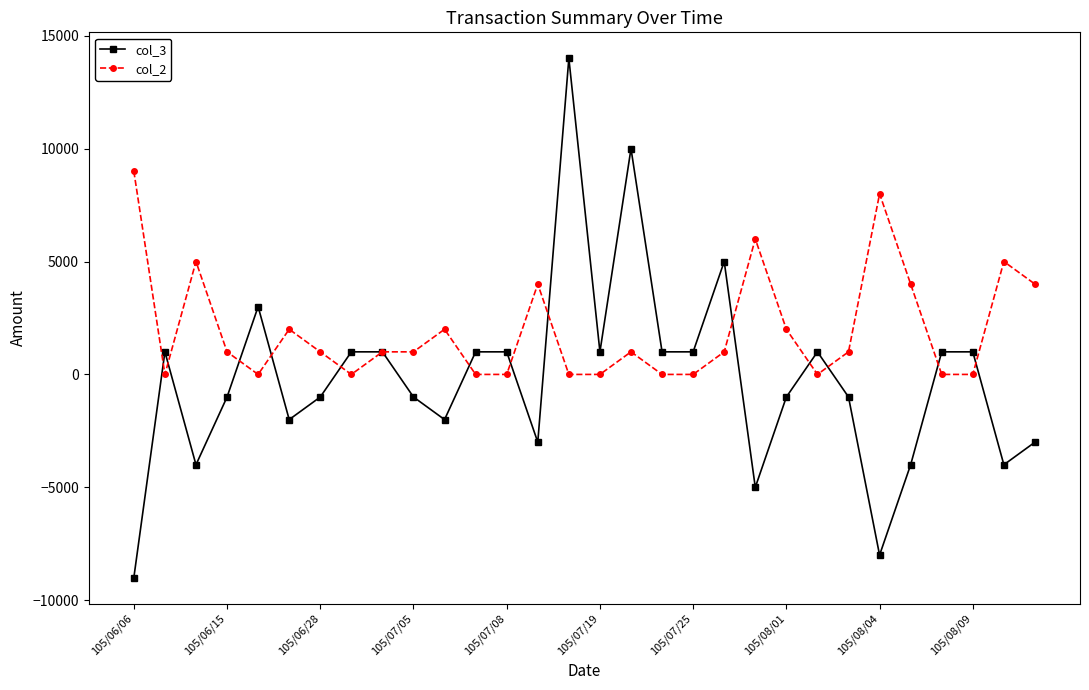

At how many categories does at least one series exceed 5317?

5